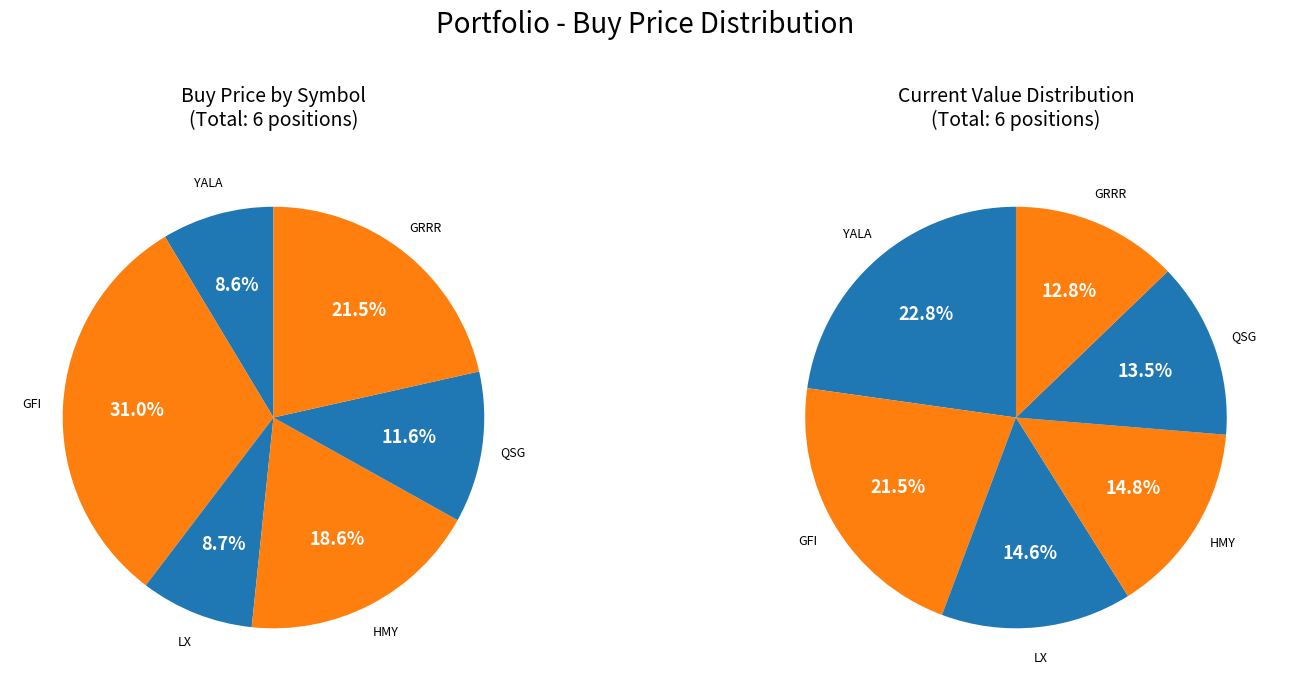

Combined, do QSG and GFI account for over 50%?

No